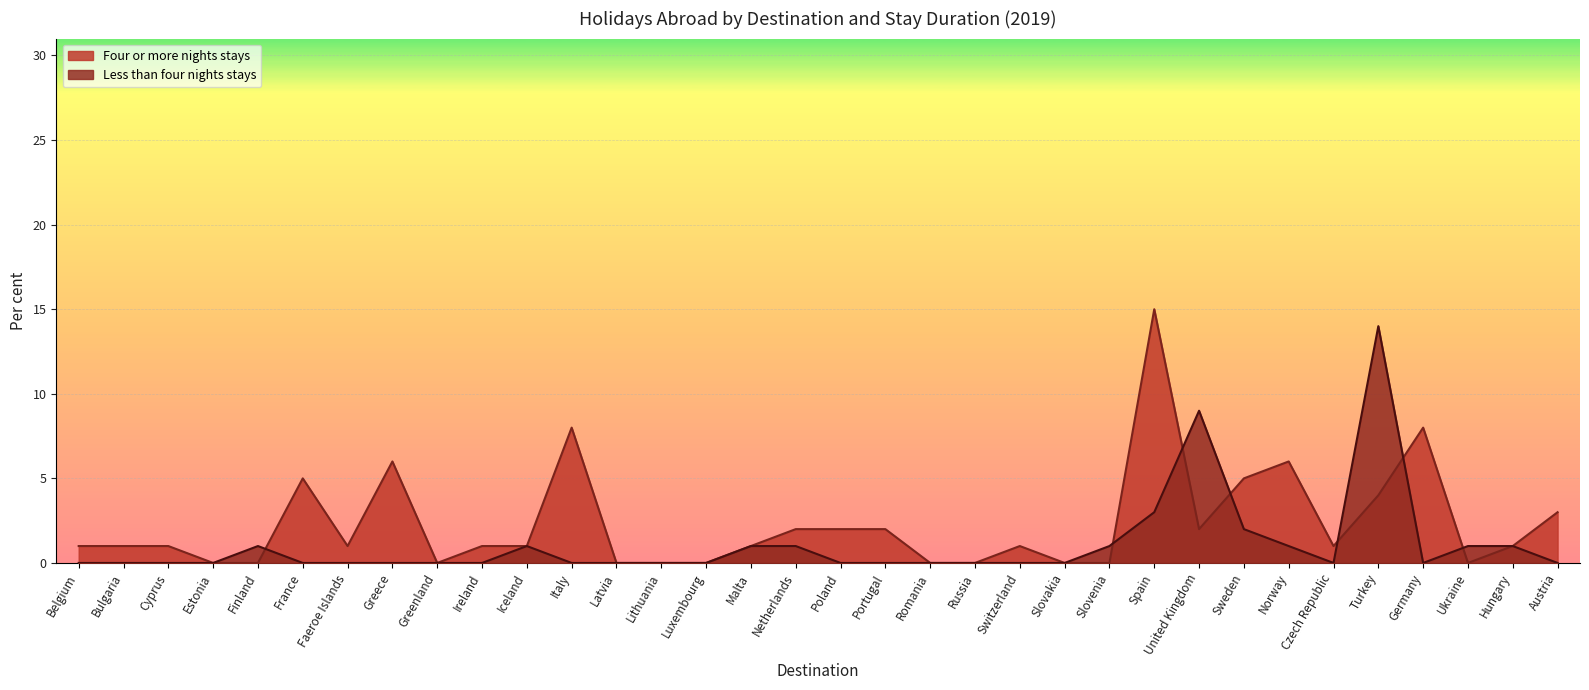

How many values in the Four or more nights stays series exceed 1?

13